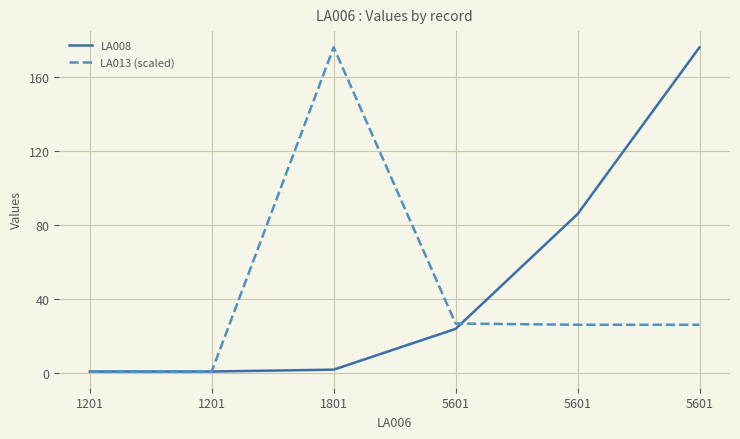

What is the sum of the LA013 (scaled) values at 5601 and 1801?

202.9